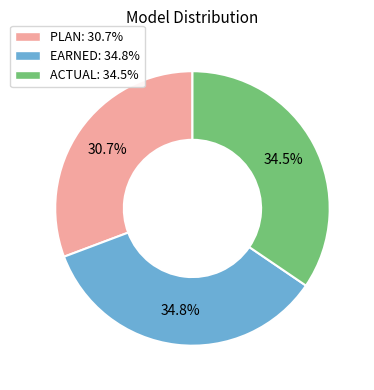

Is the sum of PLAN and EARNED greater than half?

Yes